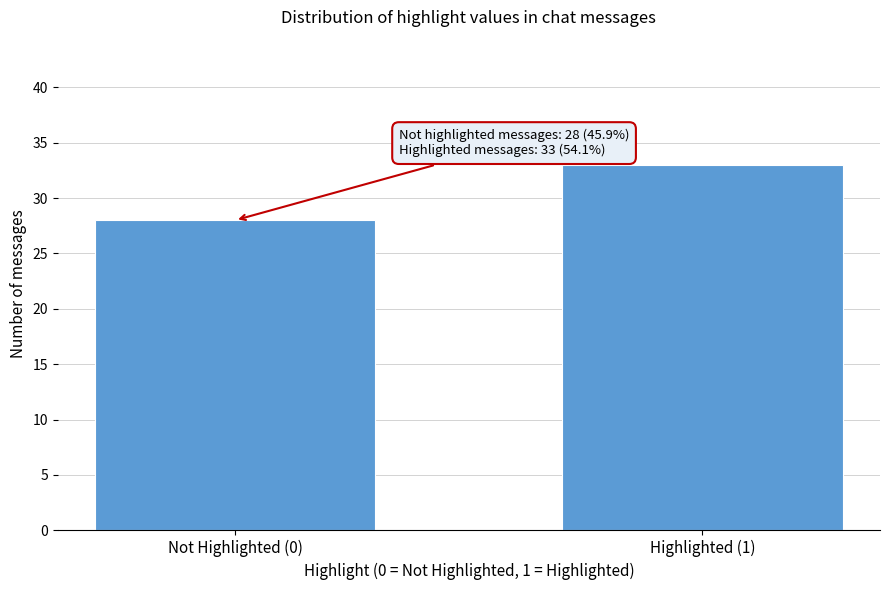

Reading left to right, what are all the values shown in this chart?

28	33